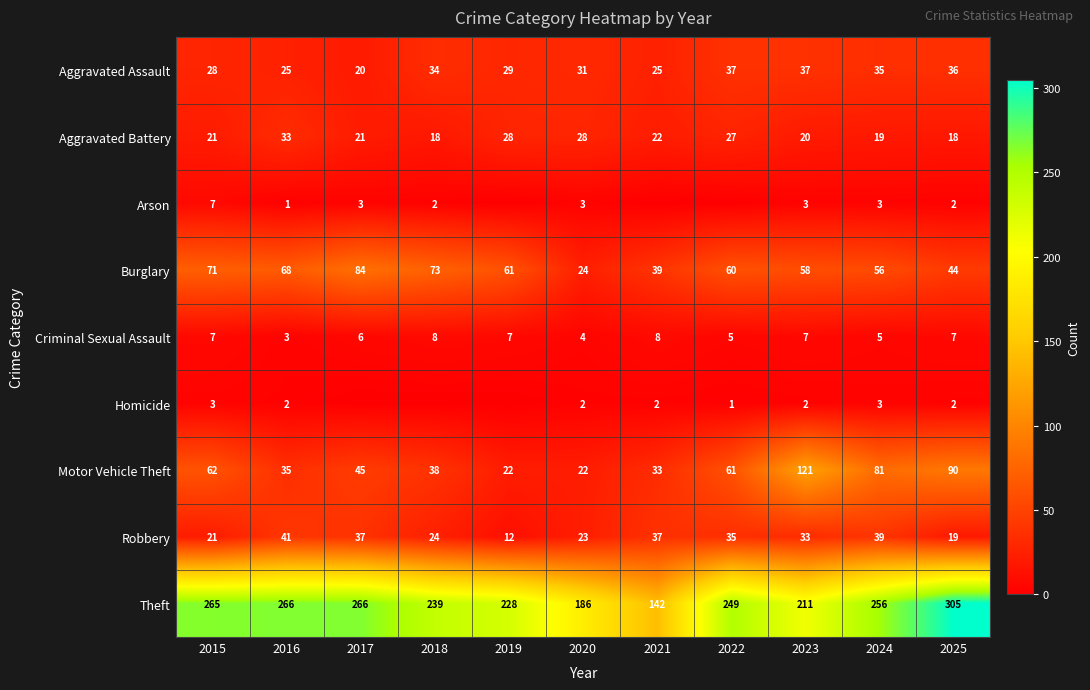

At which category is the sum across all series the highest?

2025